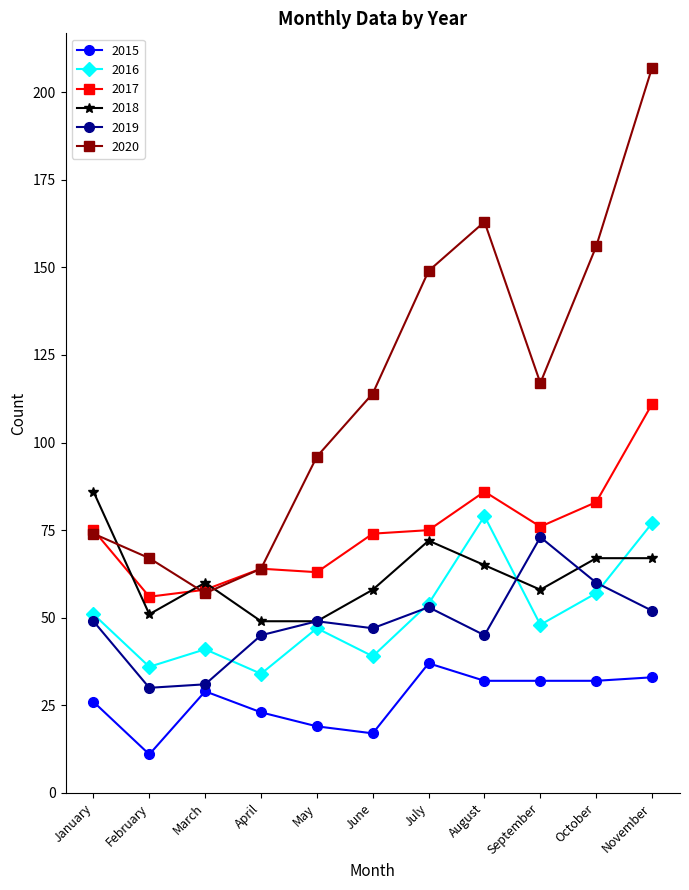

What is the total value across all series at February?

251